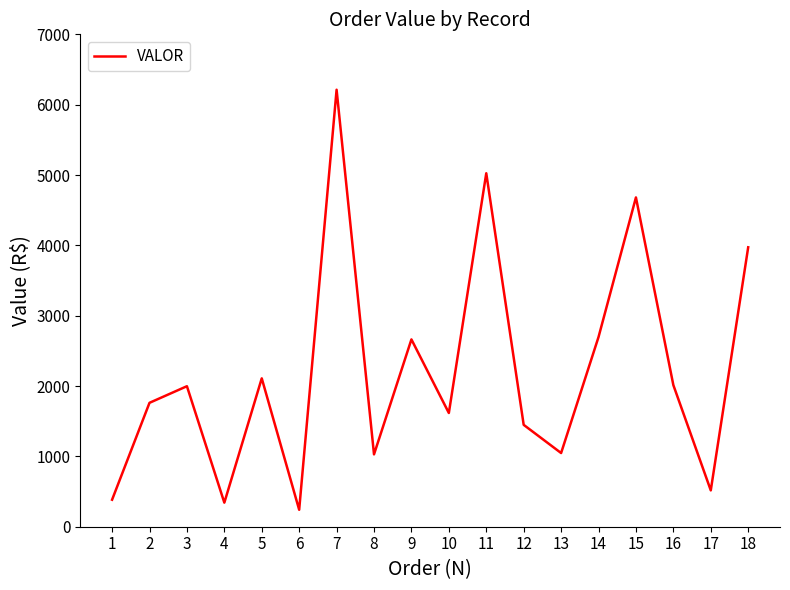

What is the average value?

2208.7